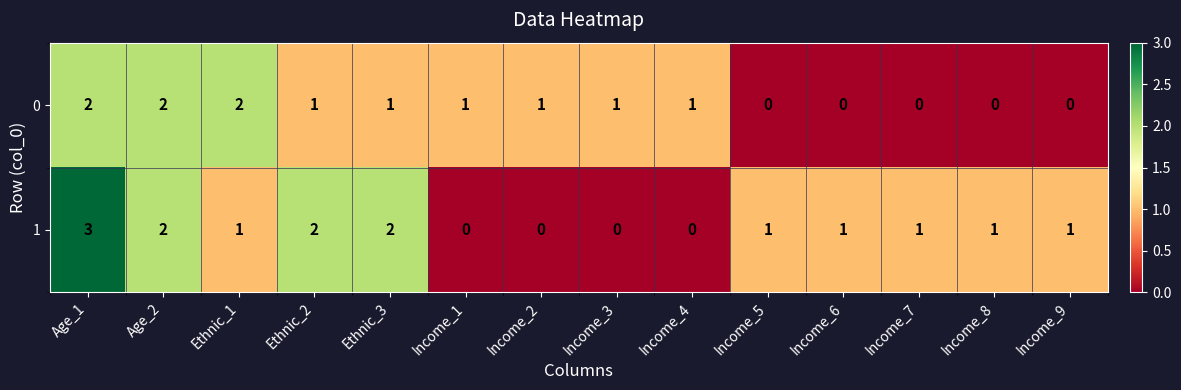

At which label does 1 reach its peak?

Age_1